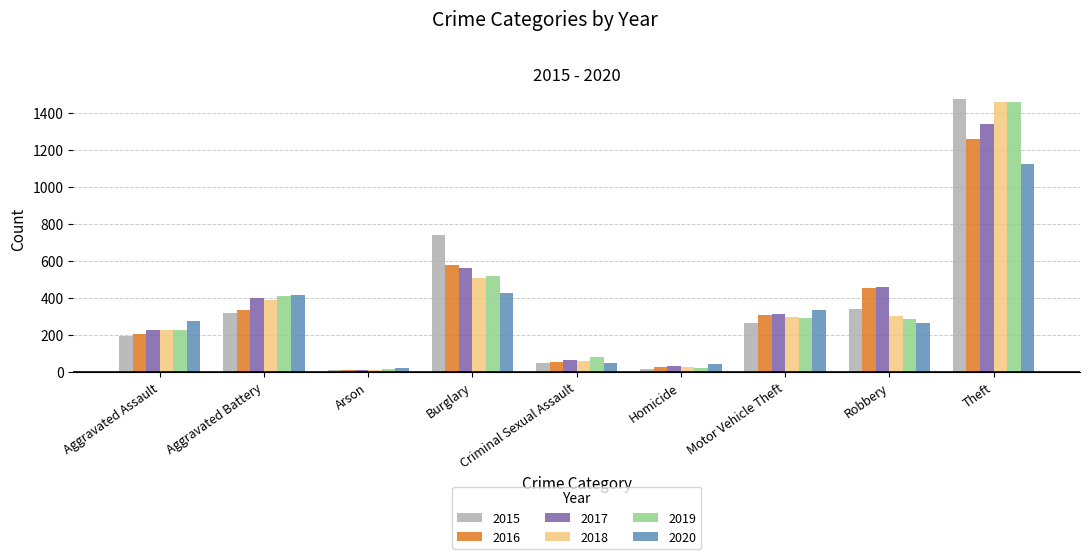

Is the value of 2020 at Robbery greater than the value of 2019 at Criminal Sexual Assault?

Yes